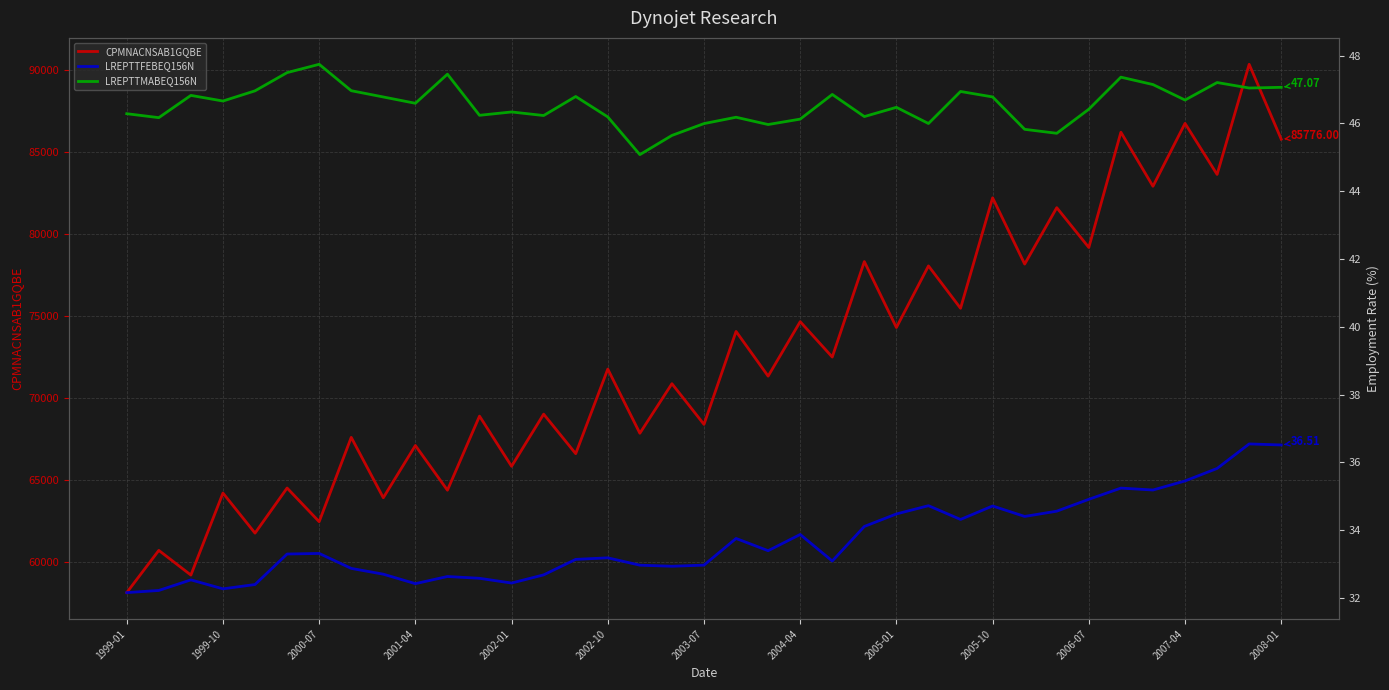

Between 14 and 19, which series saw the biggest shift?

CPMNACNSAB1GQBE